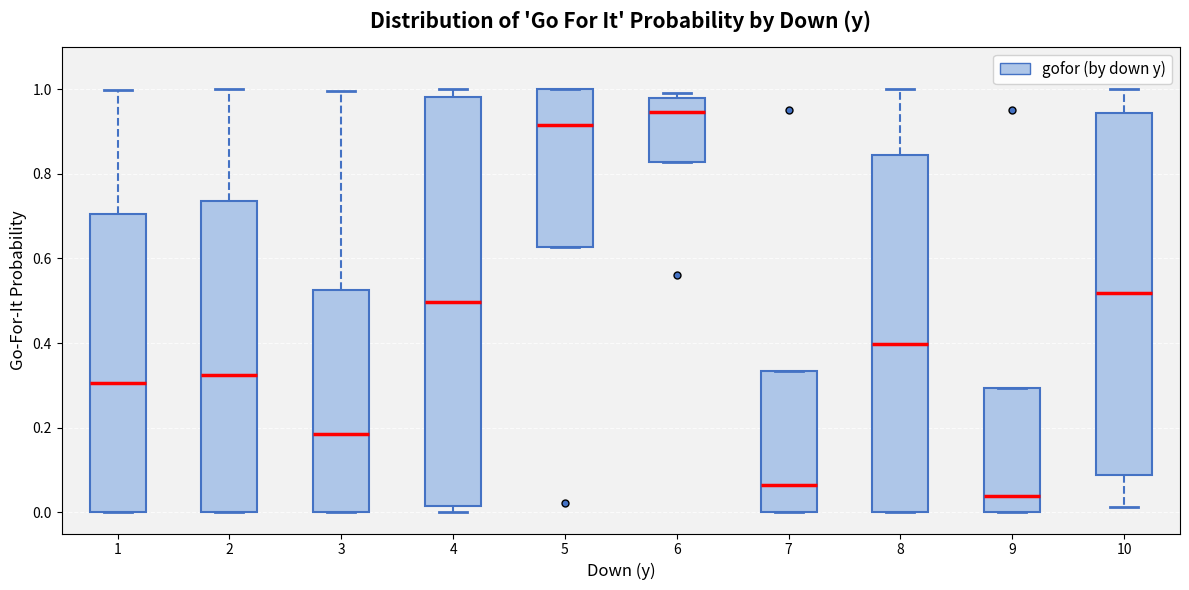

Reading left to right, transcribe this box plot: for each box, give where its median line is, the range the box spans, and where its two whiskers end, as read against the y-axis. The values are not printed on the chart, so give them approximately, as read against the axis.

1: median 0.30, box 0.00 to 0.70, whiskers 0.00 to 1.00
2: median 0.32, box 0.00 to 0.74, whiskers 0.00 to 1.00
3: median 0.18, box 0.00 to 0.52, whiskers 0.00 to 1.00
4: median 0.50, box 0.02 to 0.98, whiskers 0.00 to 1.00
5: median 0.92, box 0.62 to 1.00, whiskers 0.62 to 1.00
6: median 0.94, box 0.82 to 0.98, whiskers 0.82 to 1.00
7: median 0.06, box 0.00 to 0.34, whiskers 0.00 to 0.34
8: median 0.40, box 0.00 to 0.84, whiskers 0.00 to 1.00
9: median 0.04, box 0.00 to 0.30, whiskers 0.00 to 0.30
10: median 0.52, box 0.08 to 0.94, whiskers 0.02 to 1.00